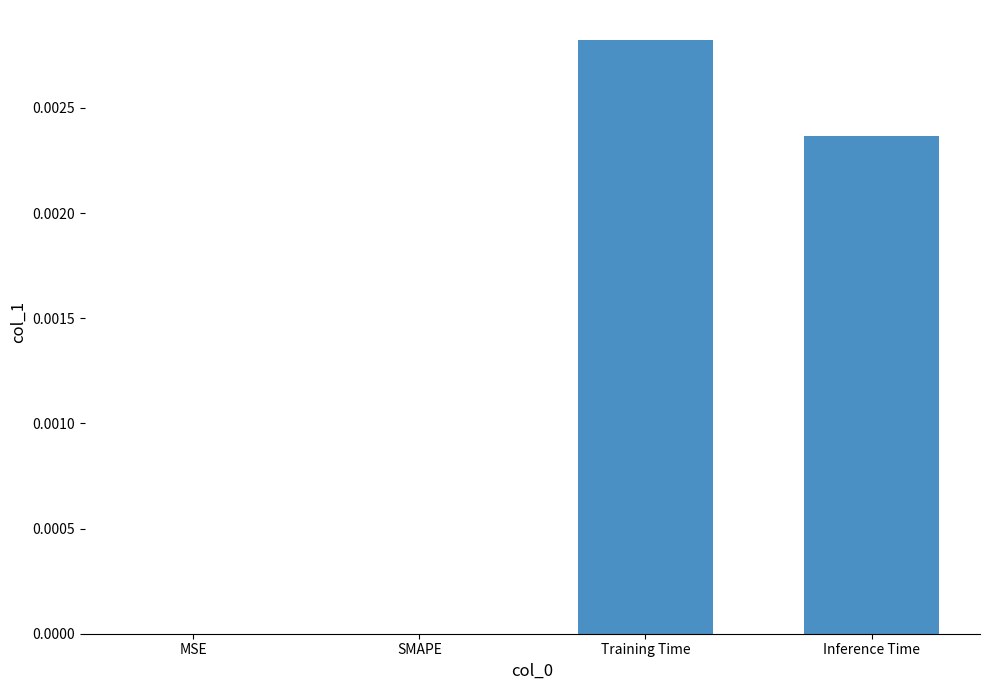

Which label corresponds to the largest value in the chart?

Training Time